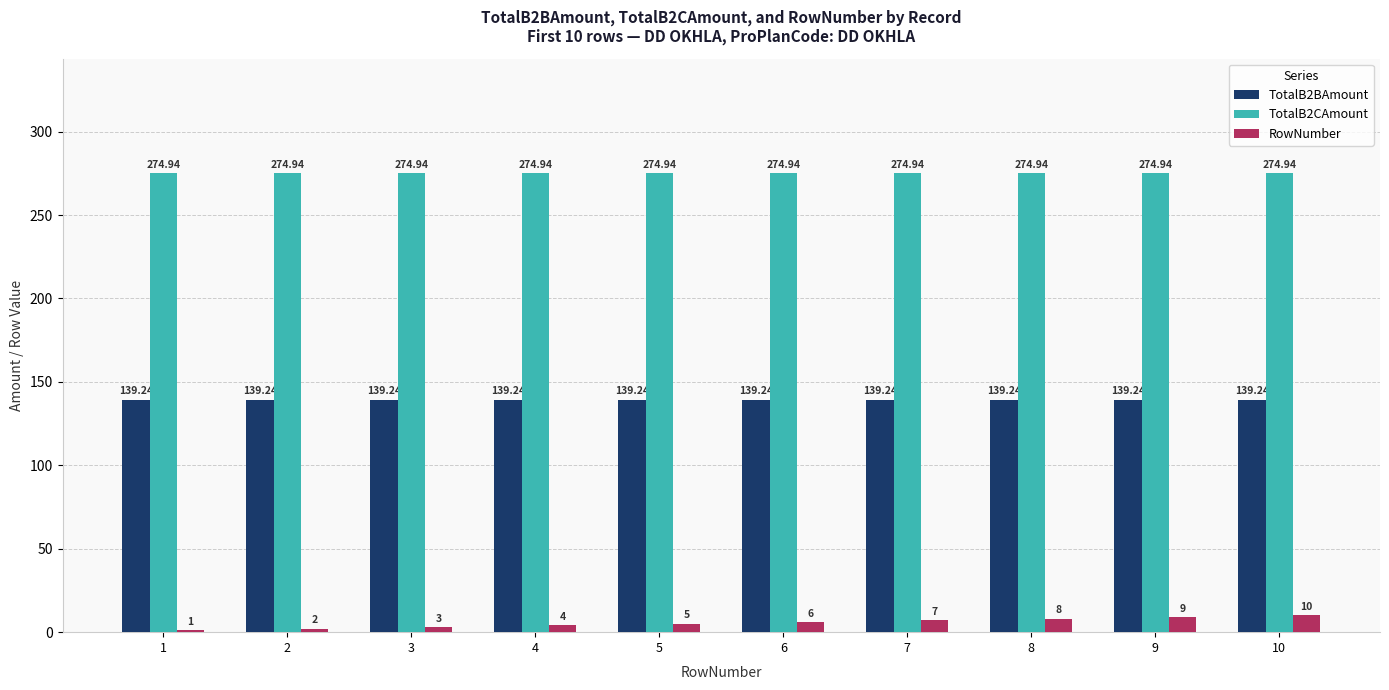

Reading right to left, list all the values displayed in this chart.

TotalB2BAmount: 139.2	139.2	139.2	139.2	139.2	139.2	139.2	139.2	139.2	139.2
TotalB2CAmount: 274.9	274.9	274.9	274.9	274.9	274.9	274.9	274.9	274.9	274.9
RowNumber: 10.0	9.0	8.0	7.0	6.0	5.0	4.0	3.0	2.0	1.0